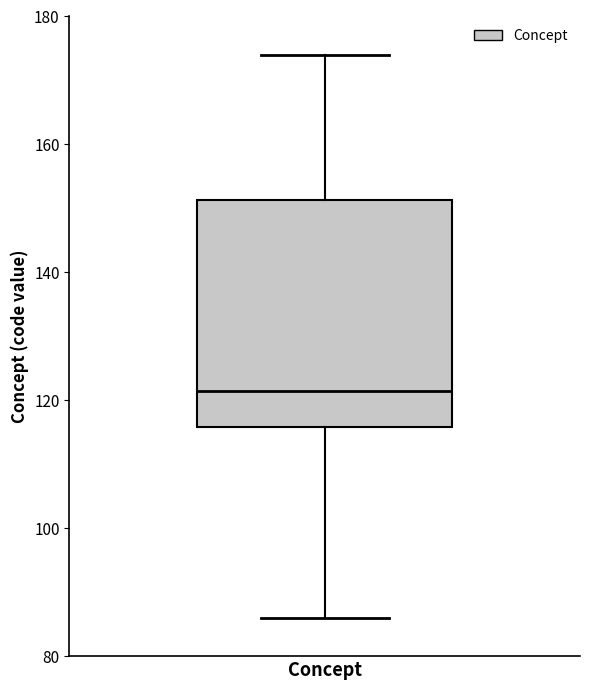

Transcribe this box plot: give where the median line is, the range the box spans, and where the two whiskers end, as read against the y-axis. The values are not printed on the chart, so give them approximately, as read against the axis.

median 122, box 116 to 152, whiskers 86 to 174